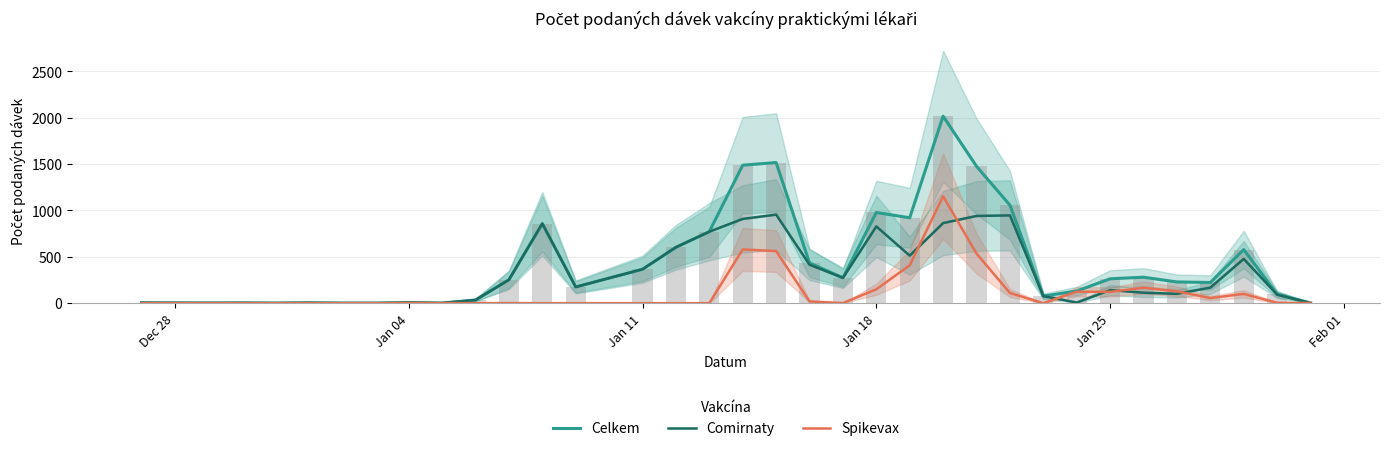

What is the highest value of the Spikevax series?

1153